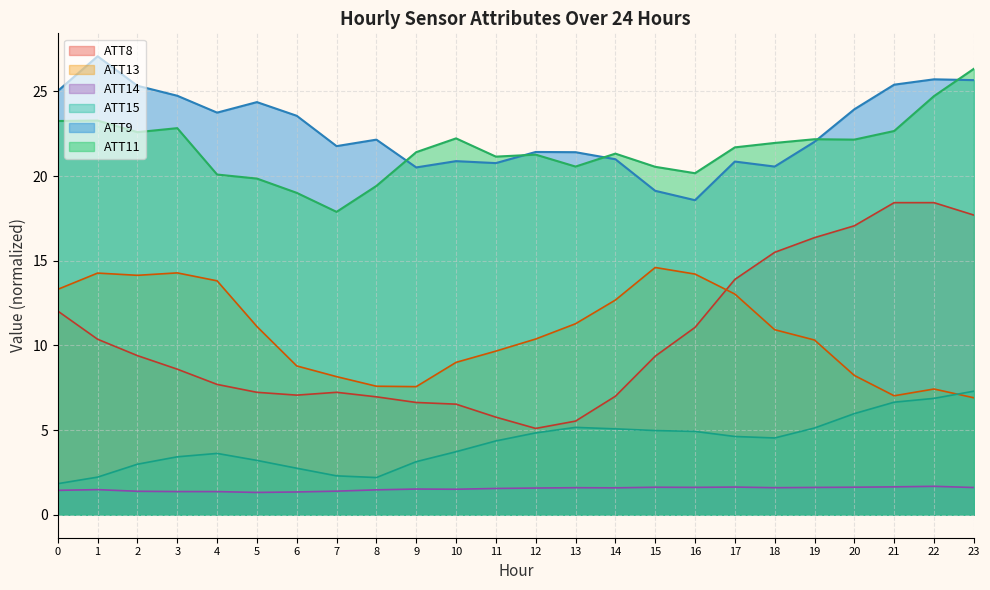

What is the spread (max minus min) of values at 17?

20.1